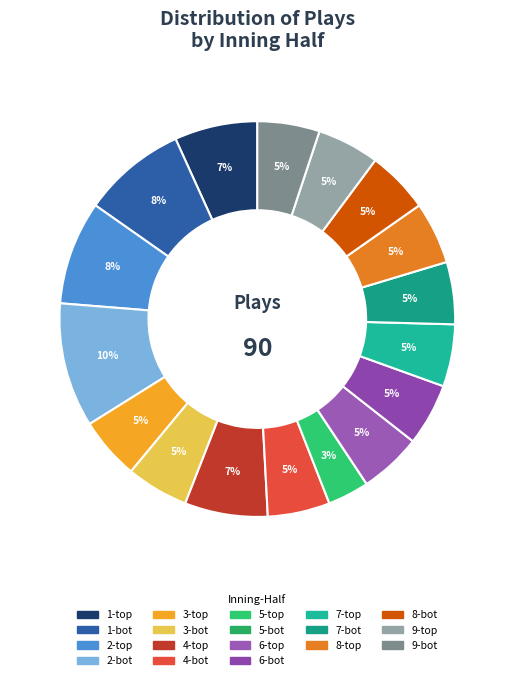

How much of the chart is everything except 4-bot?

95.1%